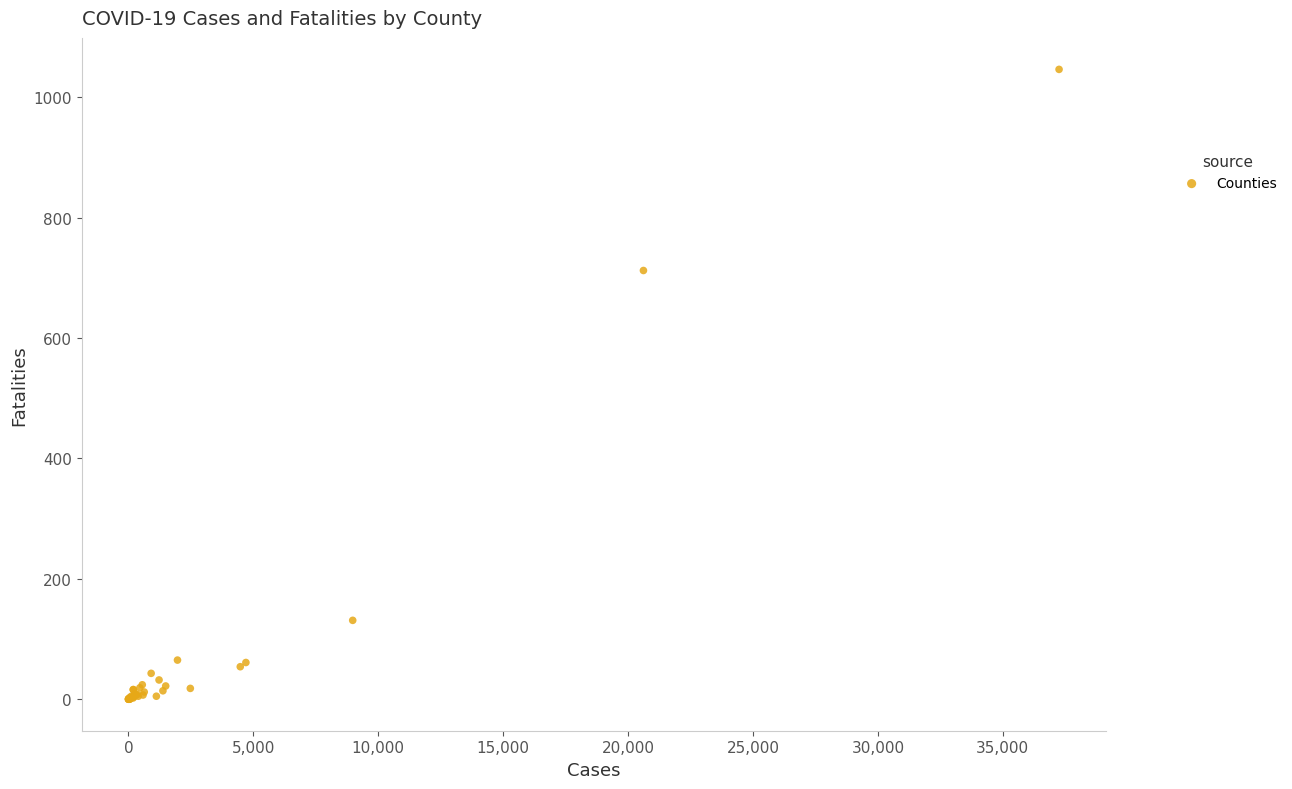

What Y value in the scatter plot is closest to 523?

712